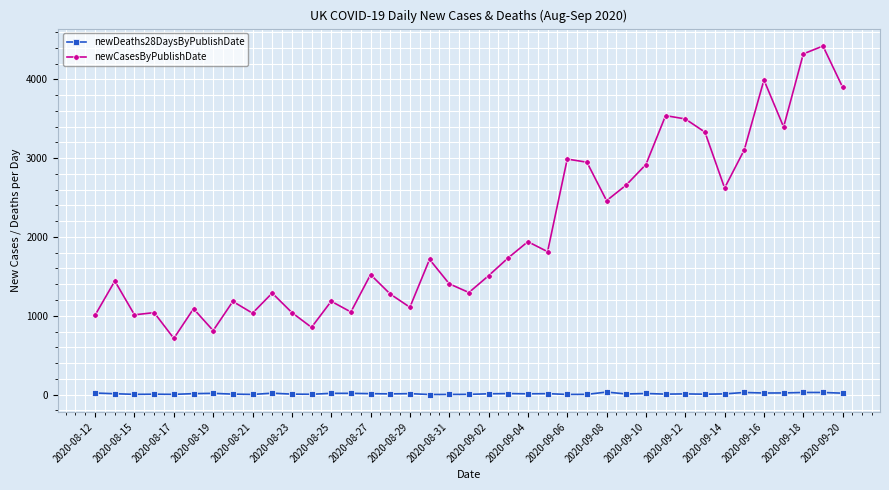

What is the value of the newDeaths28DaysByPublishDate point at the 36th from the left?

21